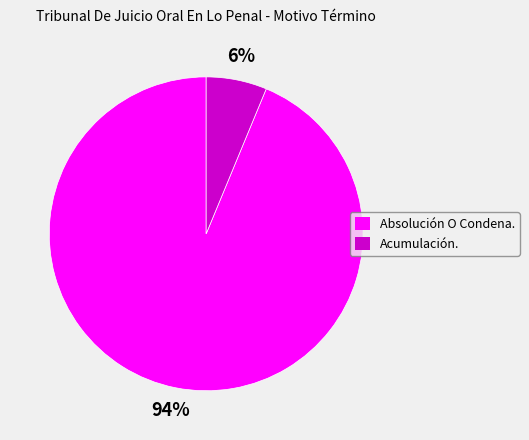

Is the sum of Absolución O Condena. and Acumulación. greater than half?

Yes